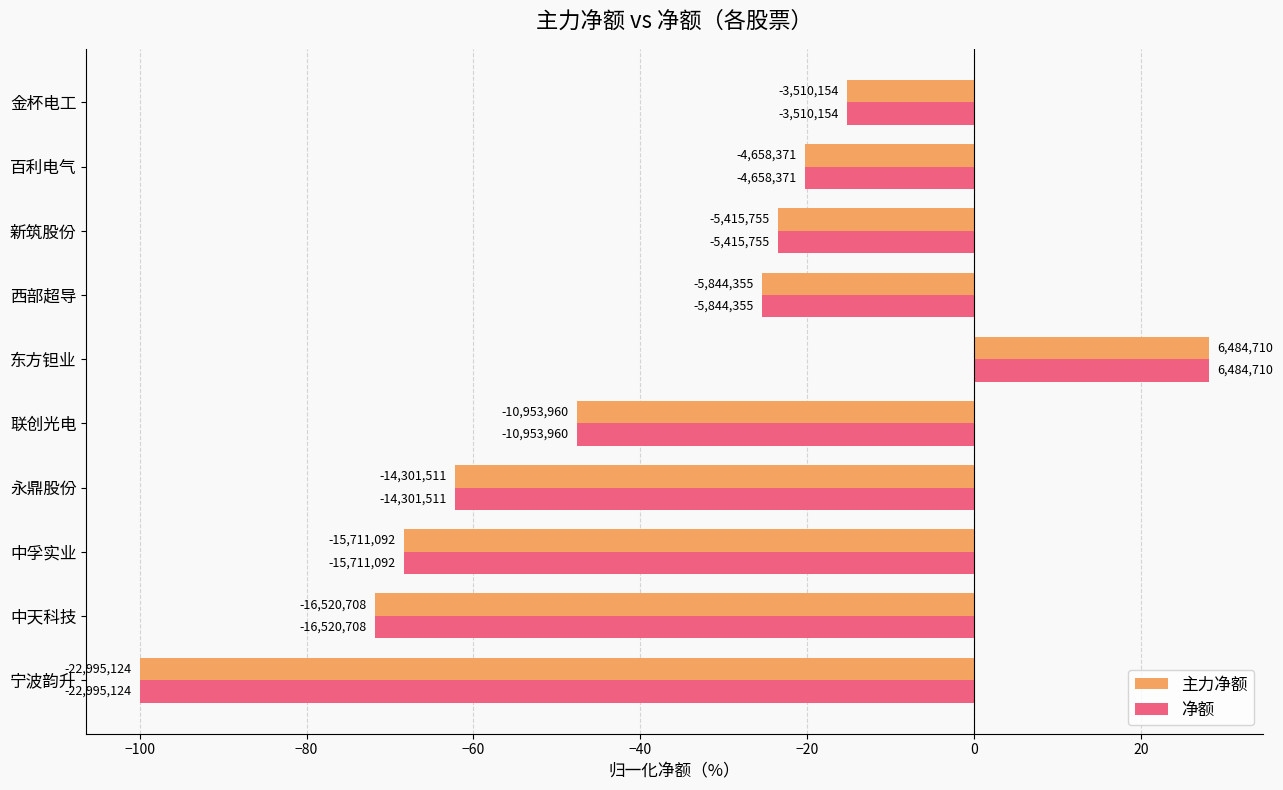

Which series has the widest spread of values?

主力净额